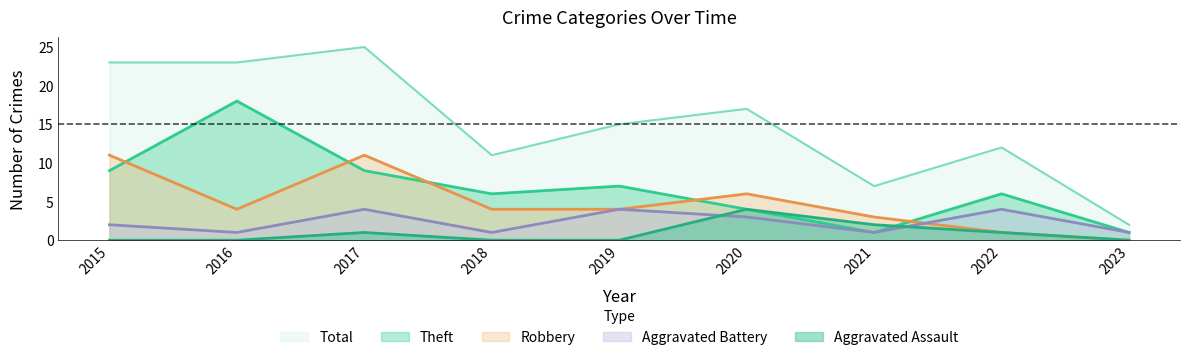

What is the spread (max minus min) of values at 2017?

24